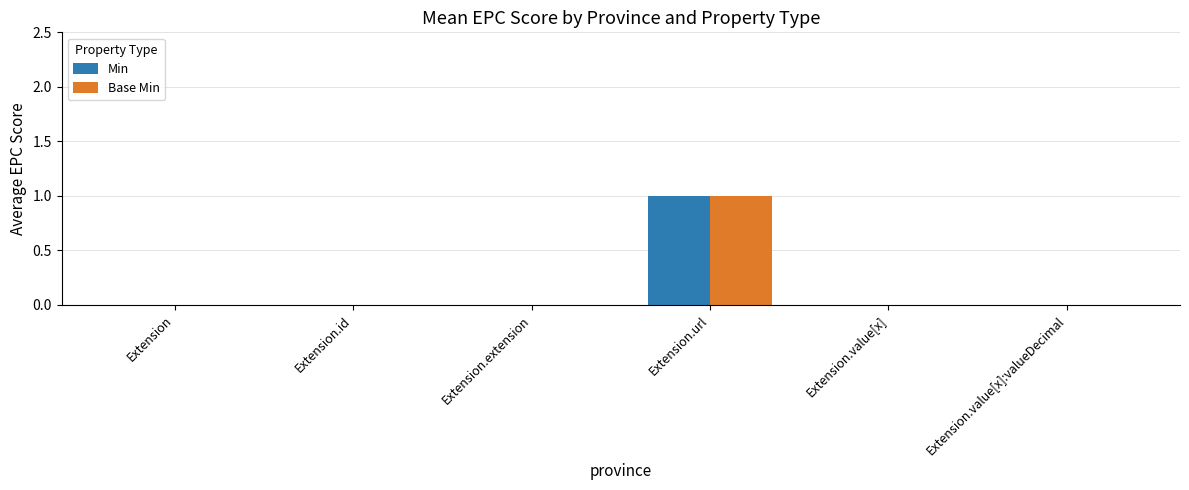

Are the bars horizontal?

No